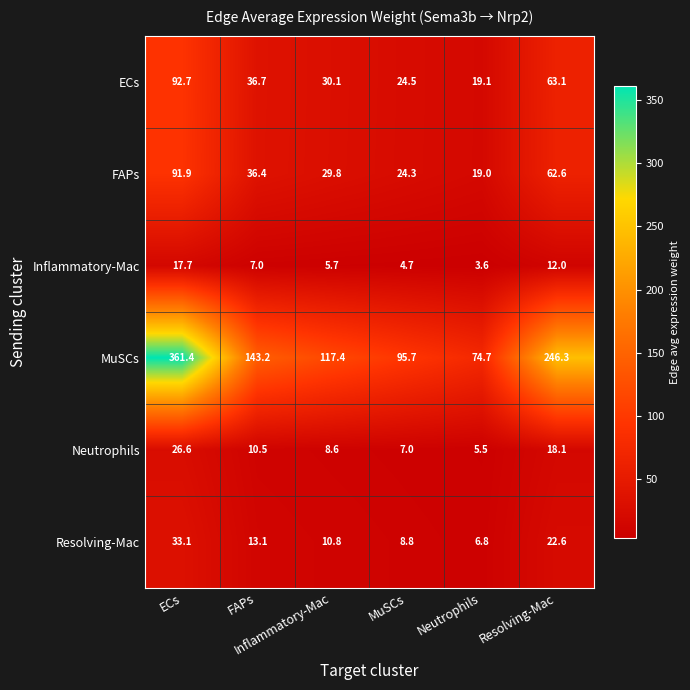

What is the greatest value displayed?

361.4